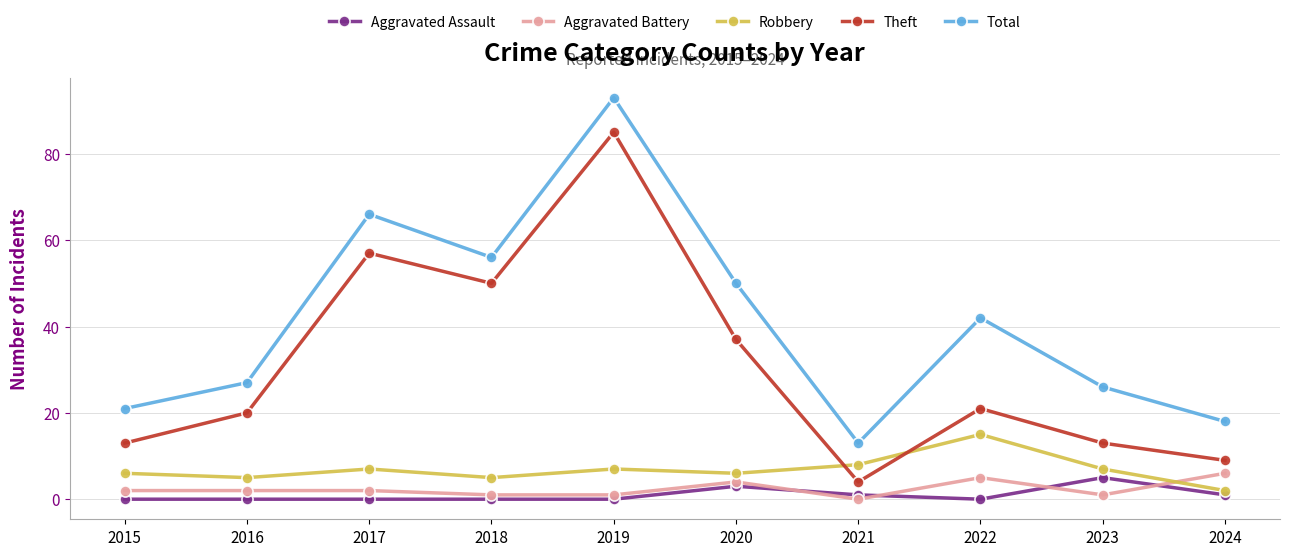

What is the difference between the Aggravated Battery values at 2016 and 2024?

4